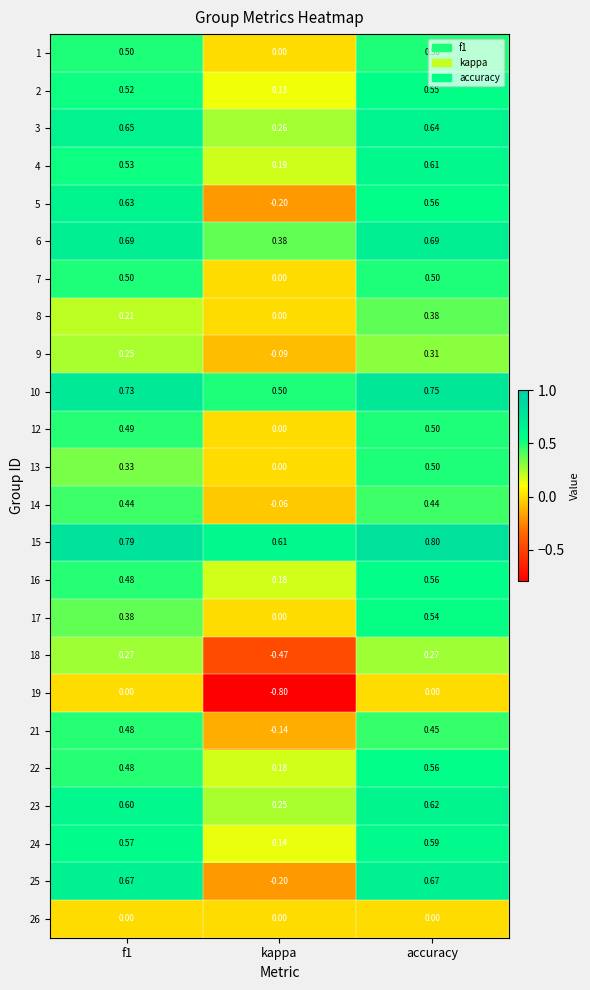

What is the difference between the highest and lowest values at f1?

0.8